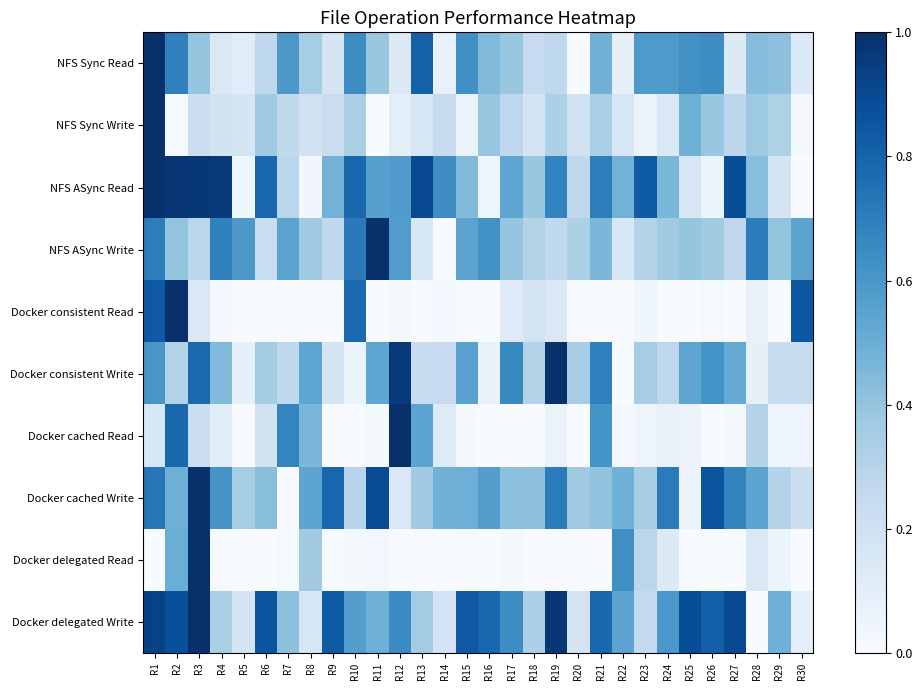

What is the greatest value displayed?

1.0